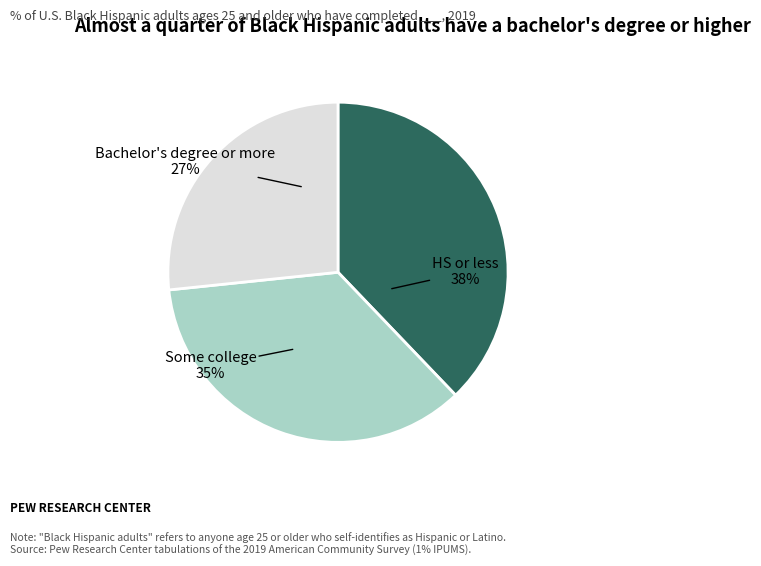

Does Some college account for over 50% of the chart?

No